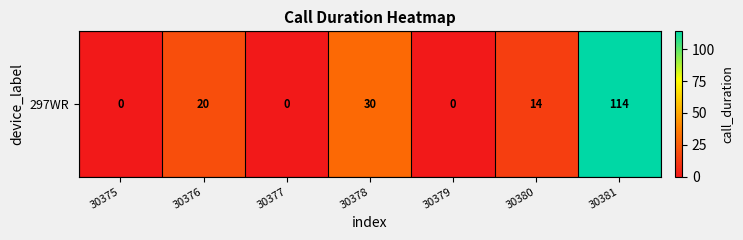

The value at 30380 is 19. True or false?

False